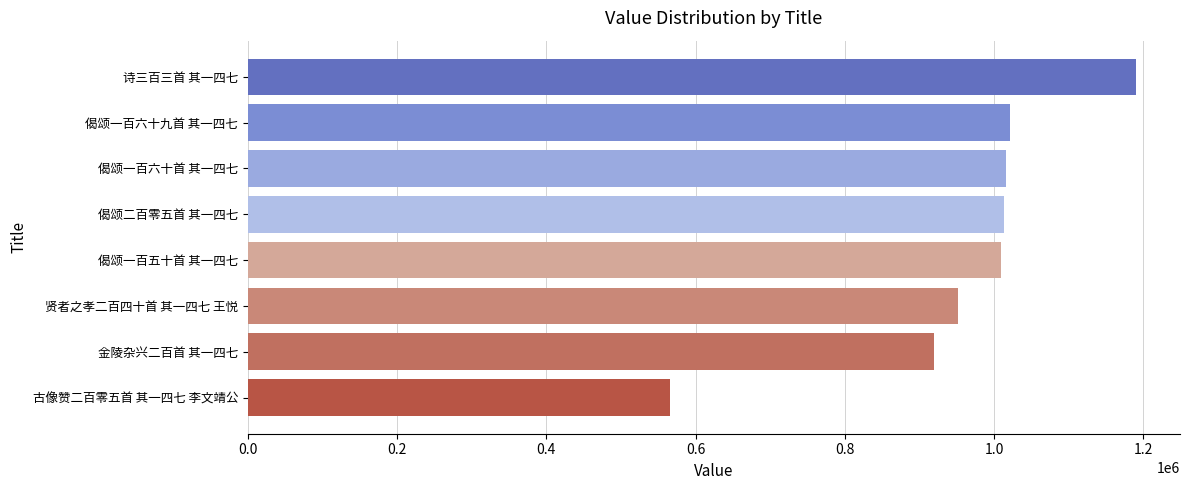

At which category does the chart reach its minimum across all series?

古像赞二百零五首 其一四七 李文靖公